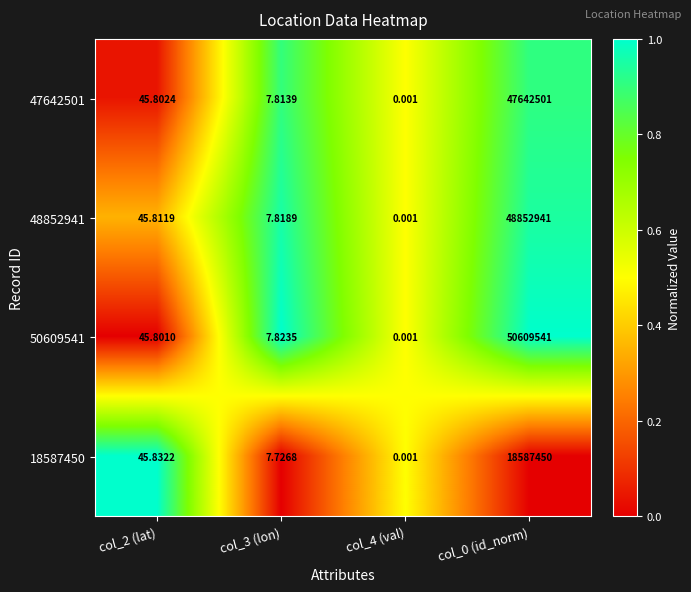

Is the value of 47642501 at col_2 (lat) greater than the value of 48852941 at col_2 (lat)?

No